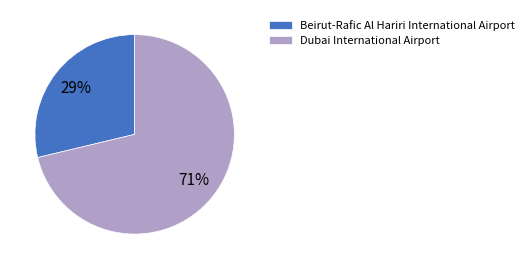

The Beirut-Rafic Al Hariri International Airport slice represents 29% of the pie. True or false?

True